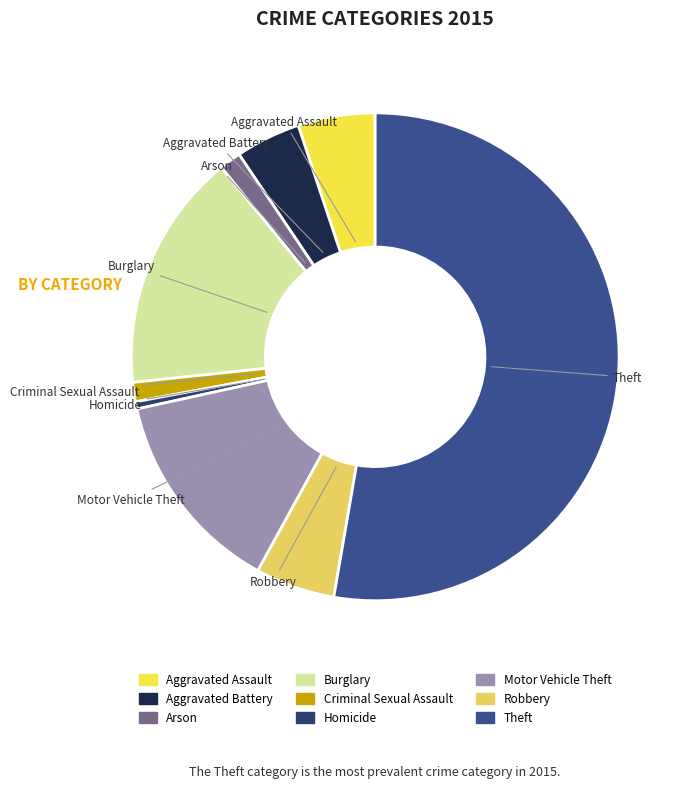

Do Burglary and Aggravated Battery together represent more than half of the pie?

No